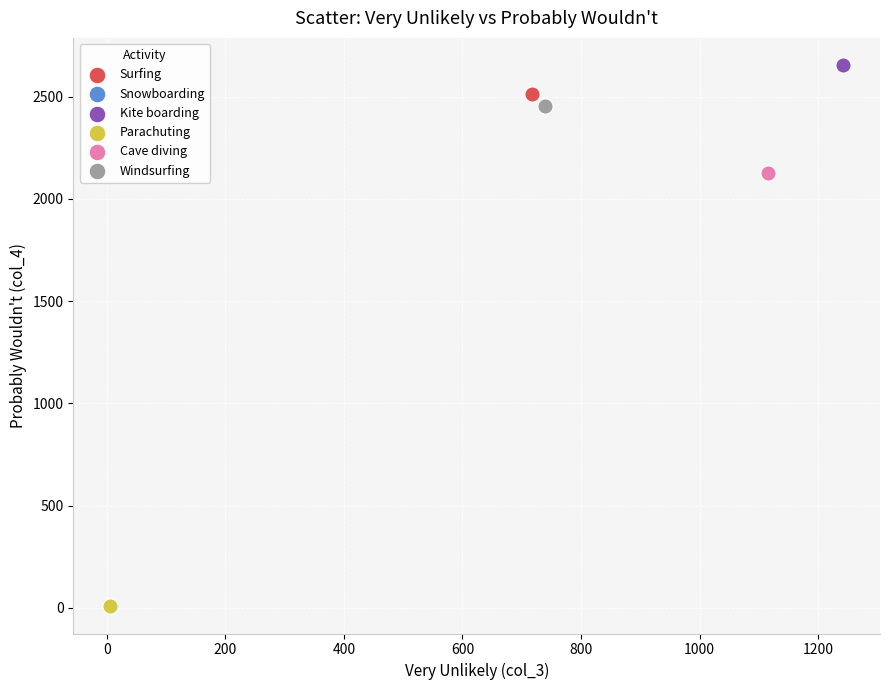

What are all the series names shown in the legend?

Surfing, Snowboarding, Kite boarding, Parachuting, Cave diving, Windsurfing